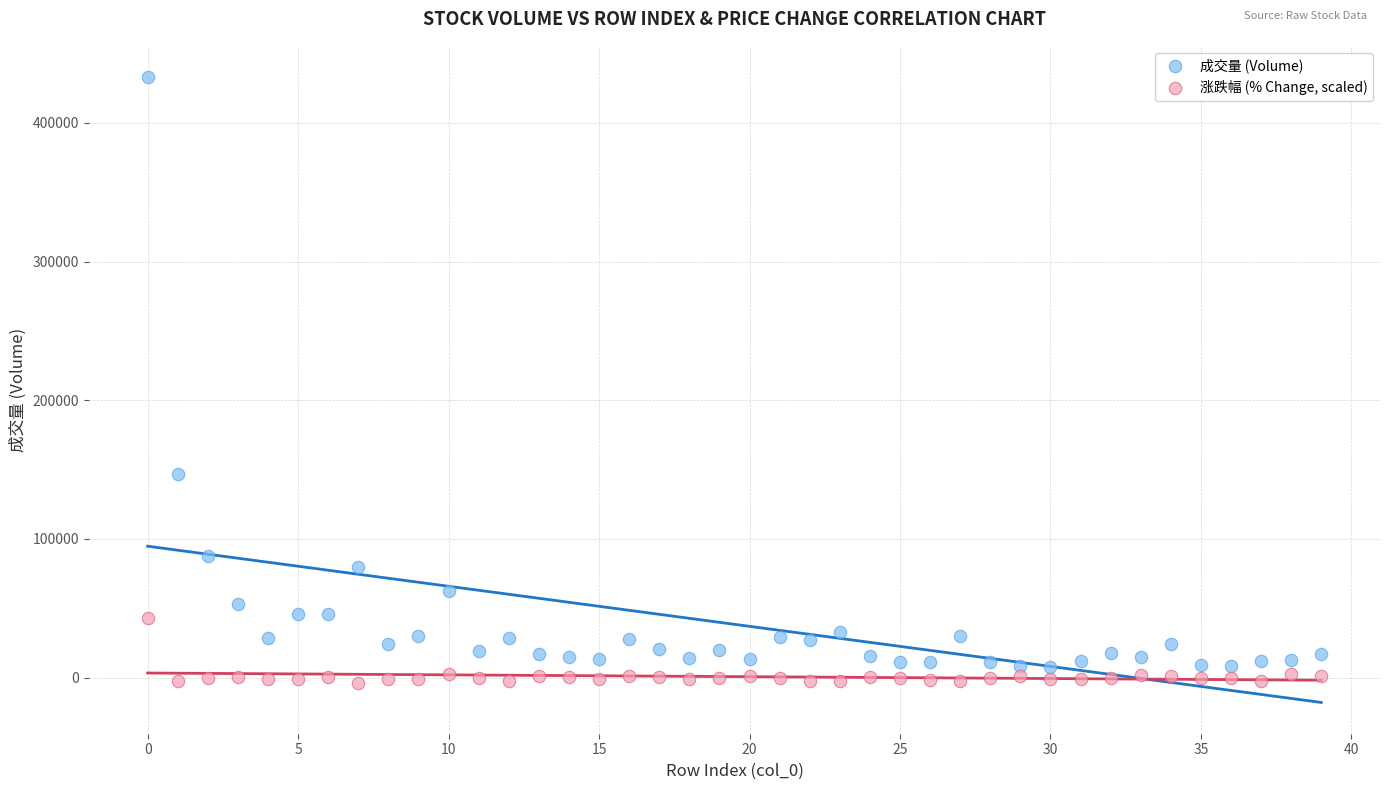

Which series reaches the maximum Y coordinate?

成交量 (Volume)